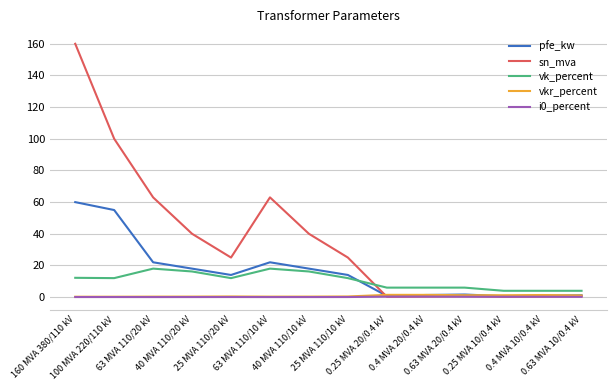

Which series has the largest range (max minus min)?

sn_mva